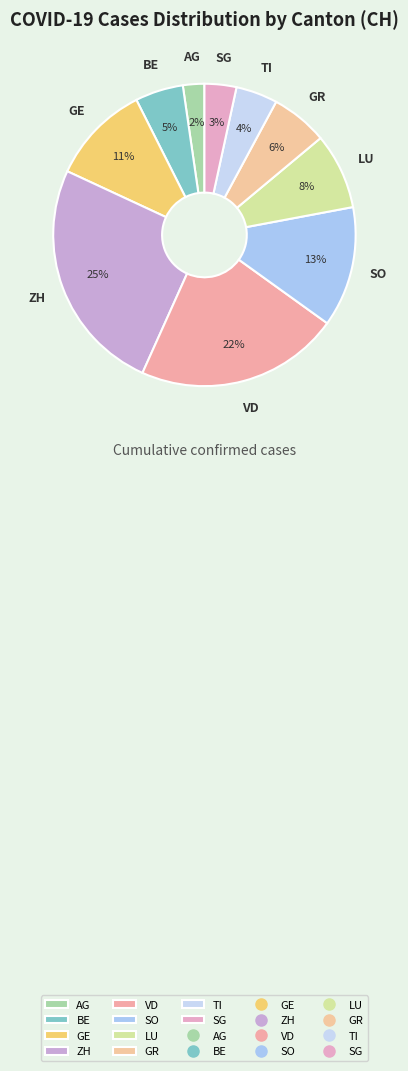

True or false: VD accounts for 22% of the total.

True